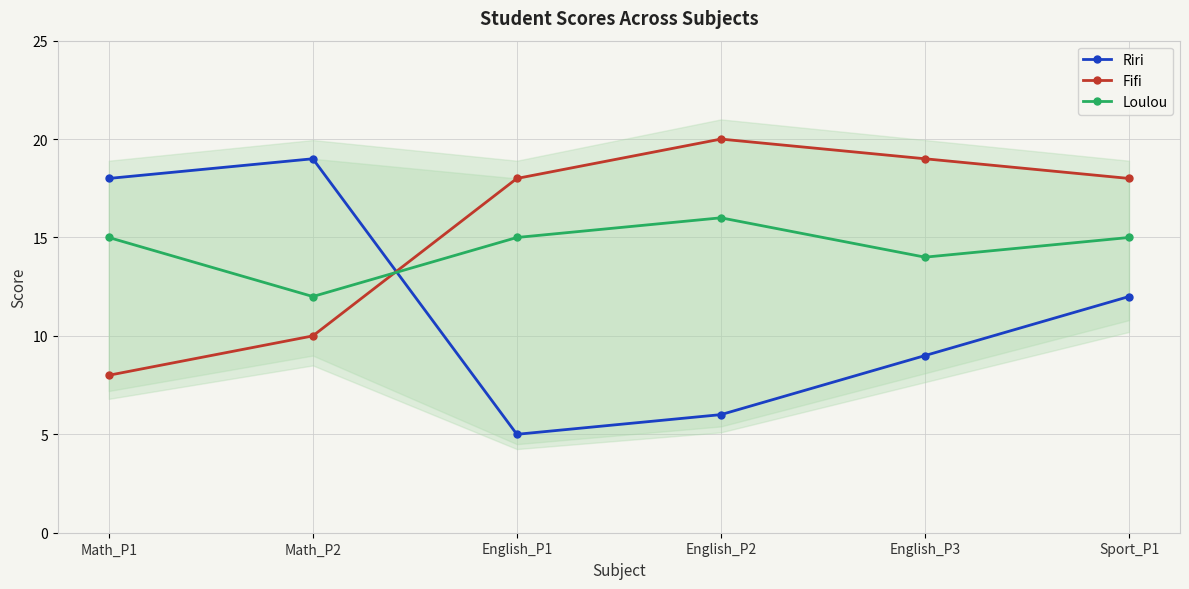

List the series in order of their peak value, lowest first.

Loulou, Riri, Fifi